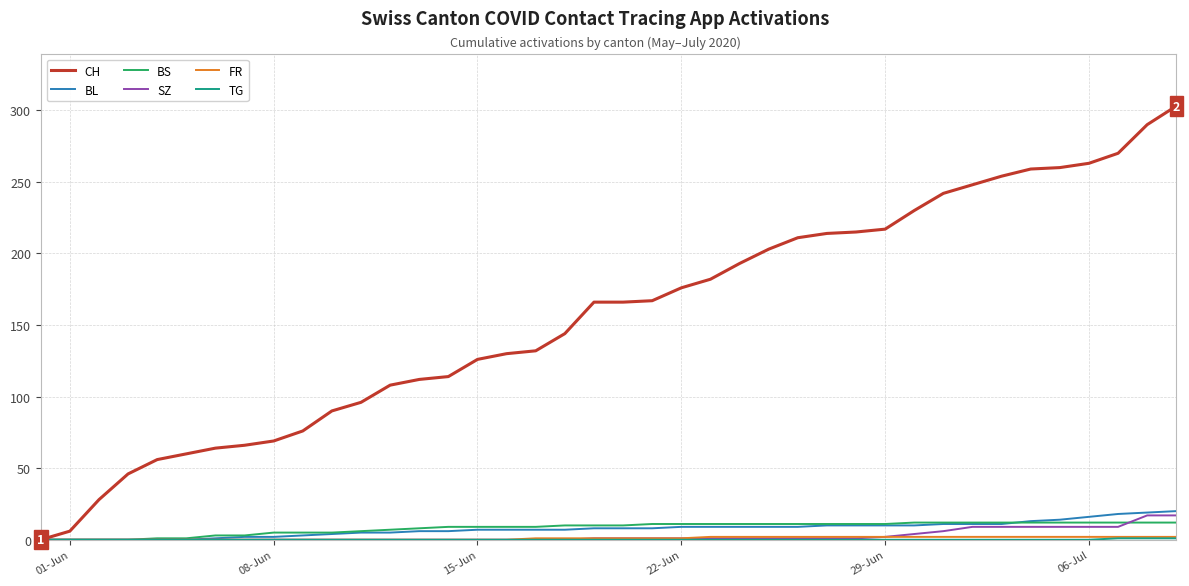

What is the sum of all SZ values?

110